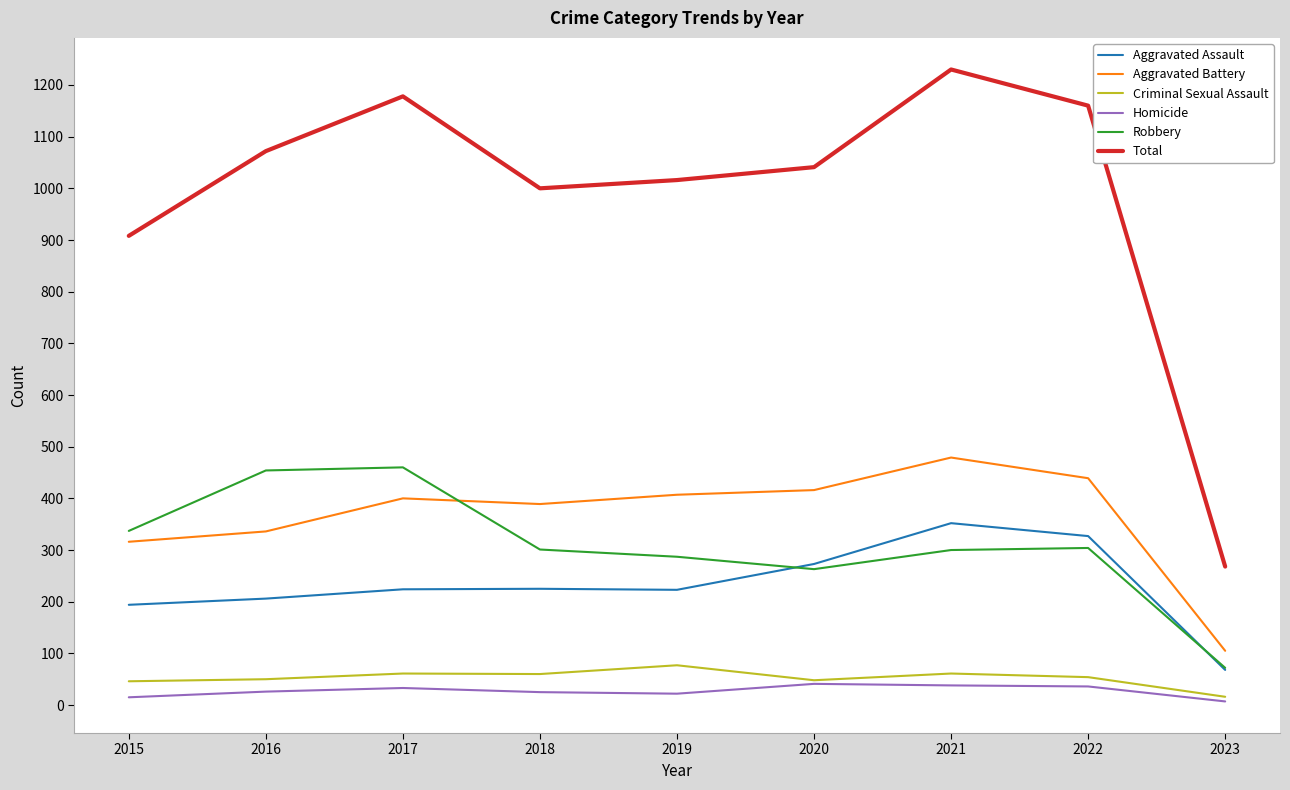

True or false: Homicide and Robbery intersect in this chart.

False